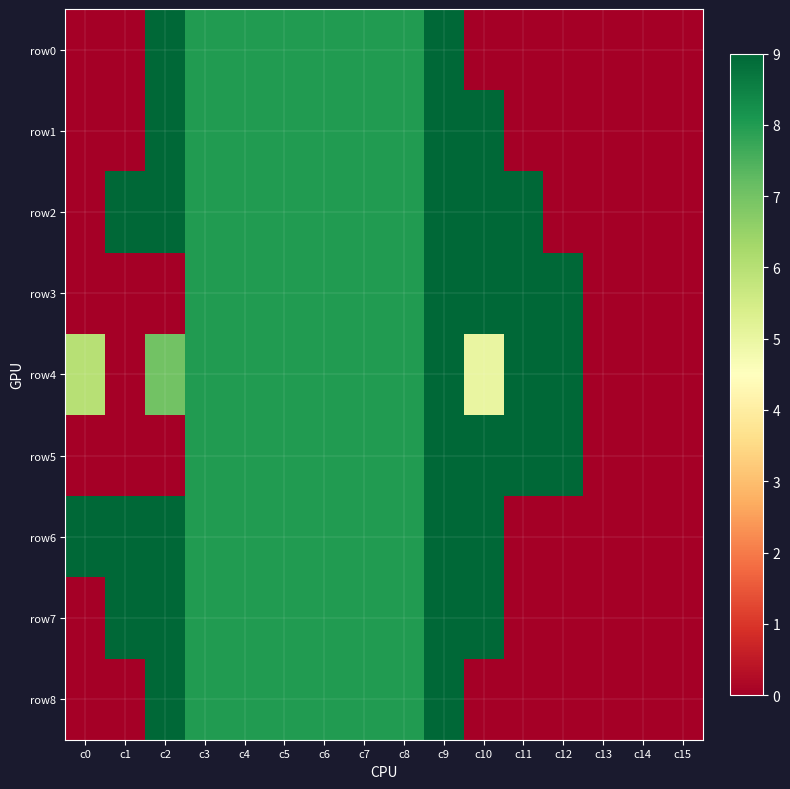

List the series in order of their peak value, highest first.

row0, row1, row2, row3, row4, row5, row6, row7, row8